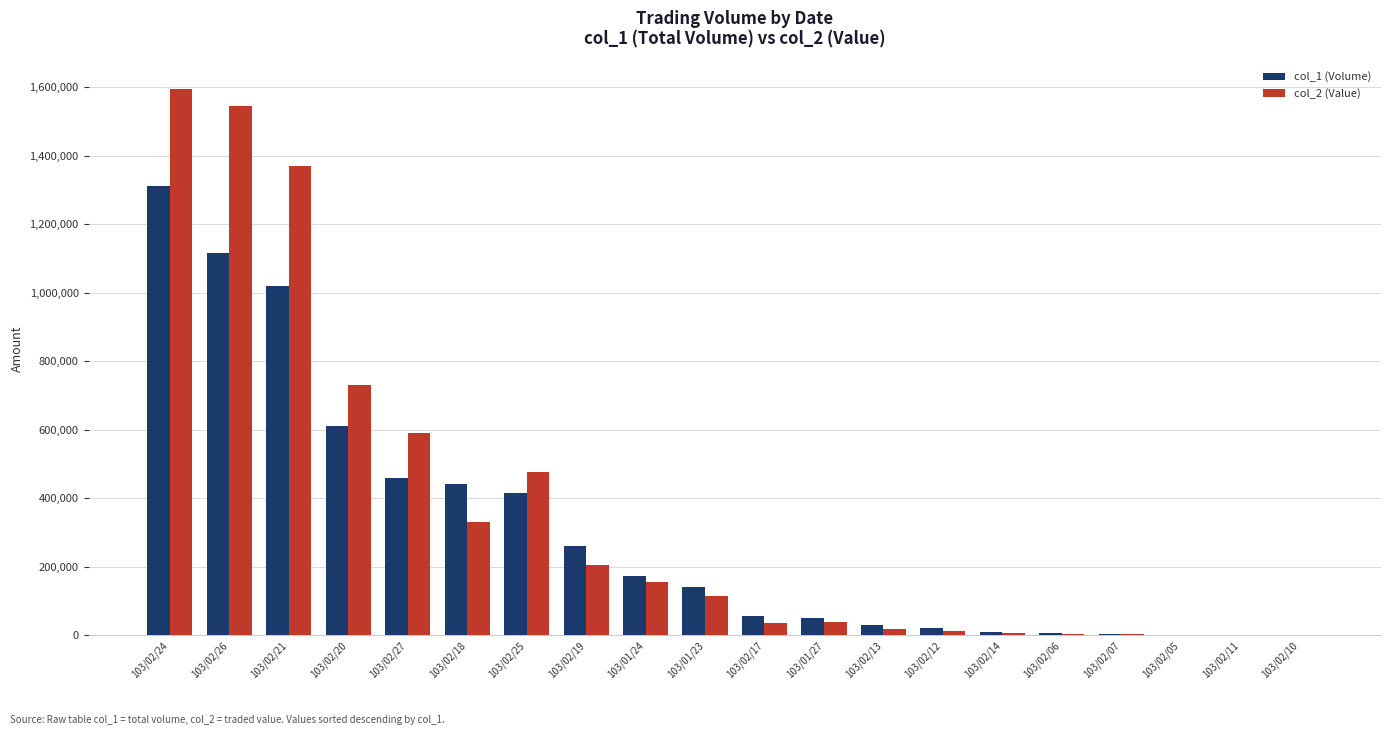

What is the greatest value displayed?

1595910